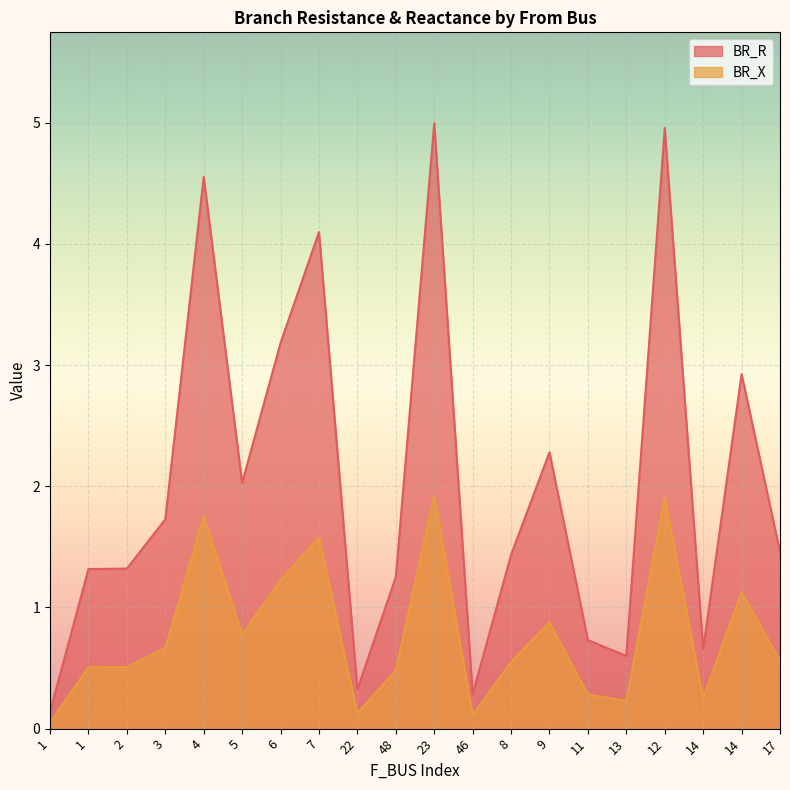

What is the difference between the BR_X values at 12 and 48?

1.4